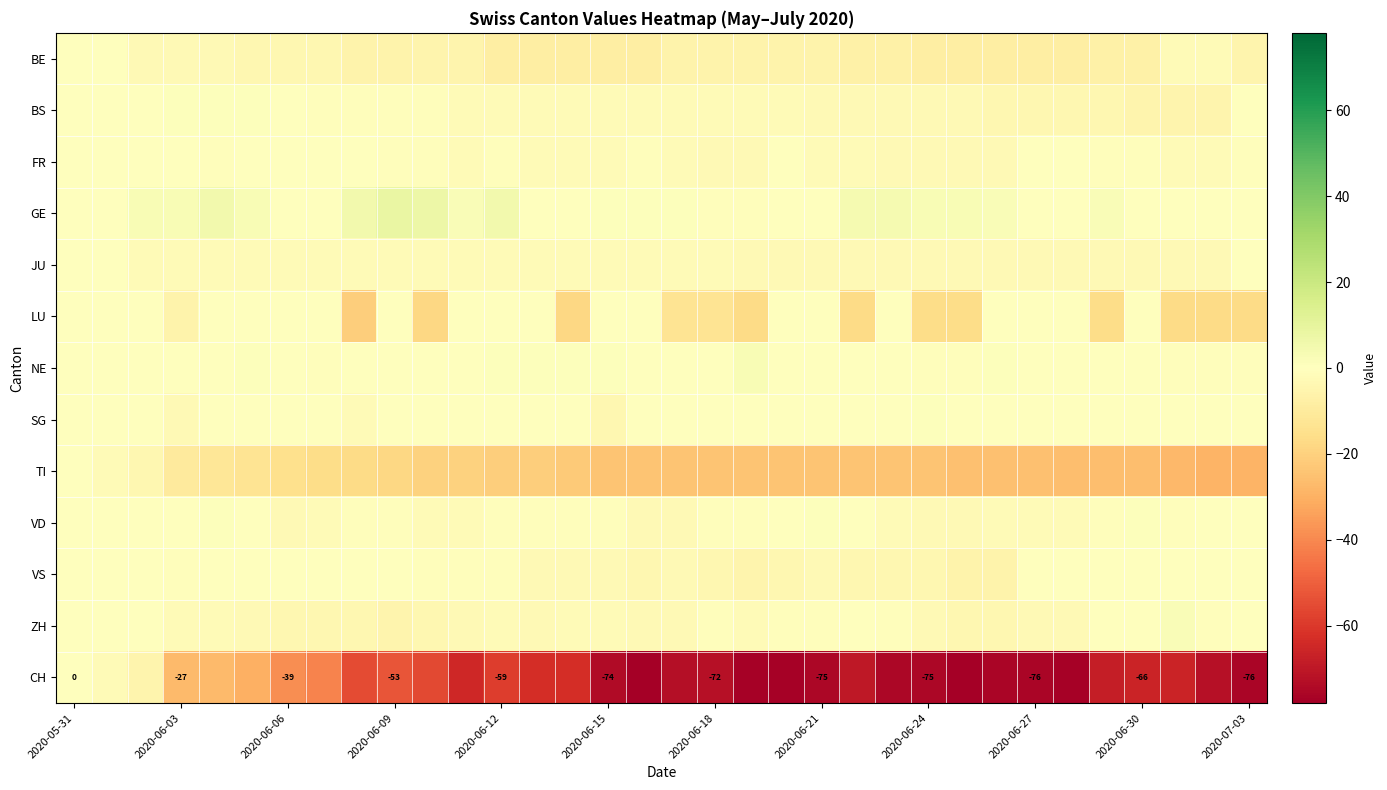

Is it true that CH equals -76 at 2020-07-03?

True